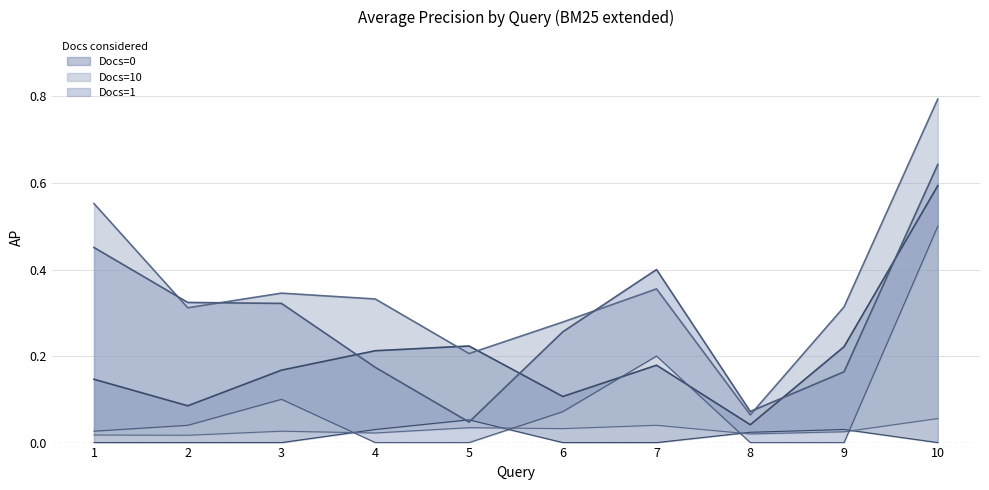

What is the sum of the Docs=1 values at 4 and 5?

0.2